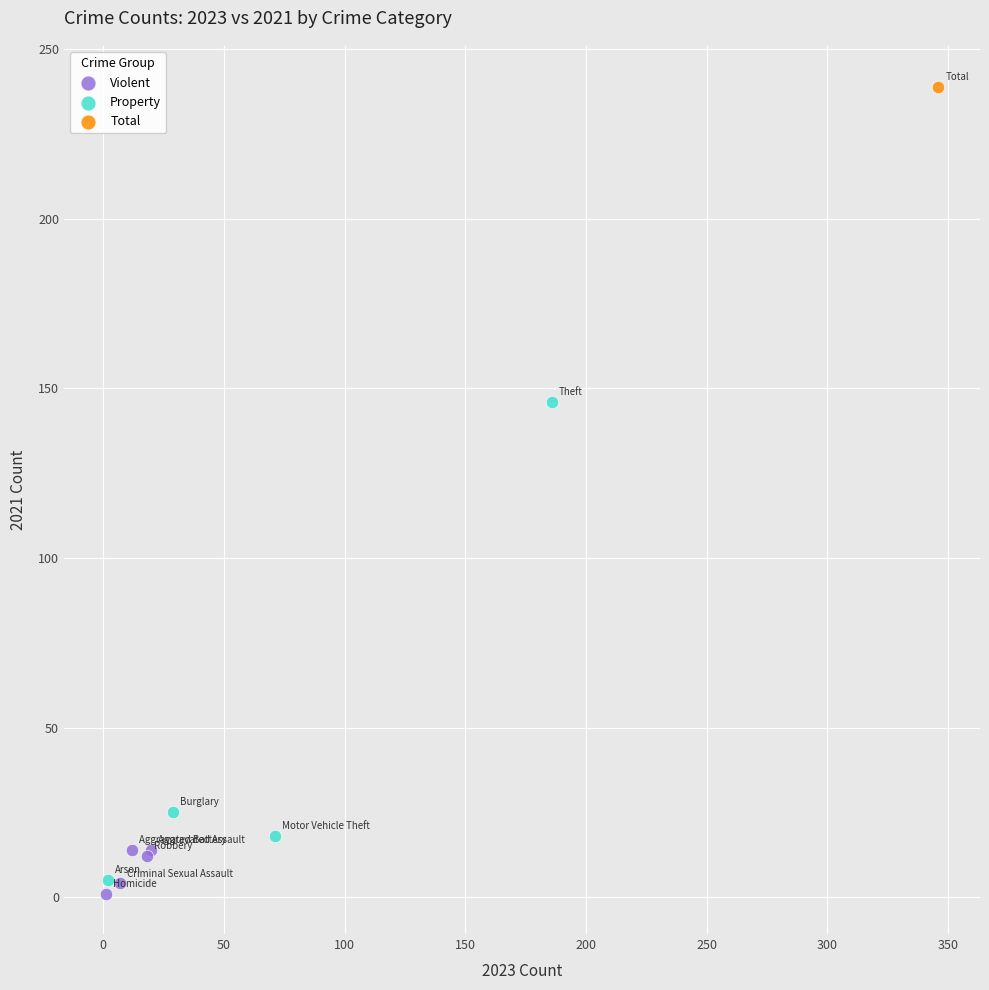

Which series reaches the minimum Y coordinate?

Violent